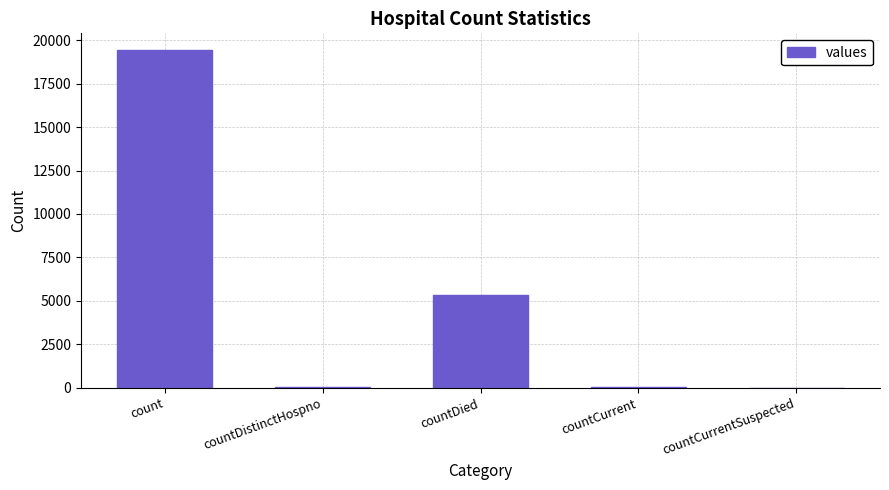

What is the sum of all values?

24875